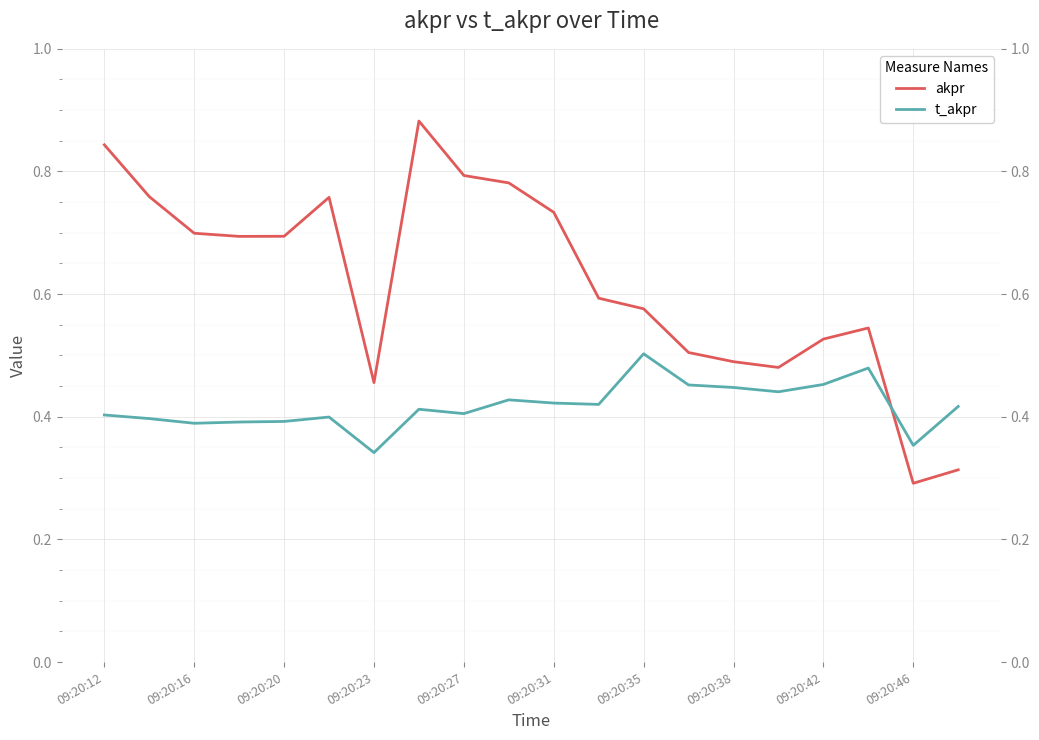

What is the value of the t_akpr point at the 6th from the left?

0.4